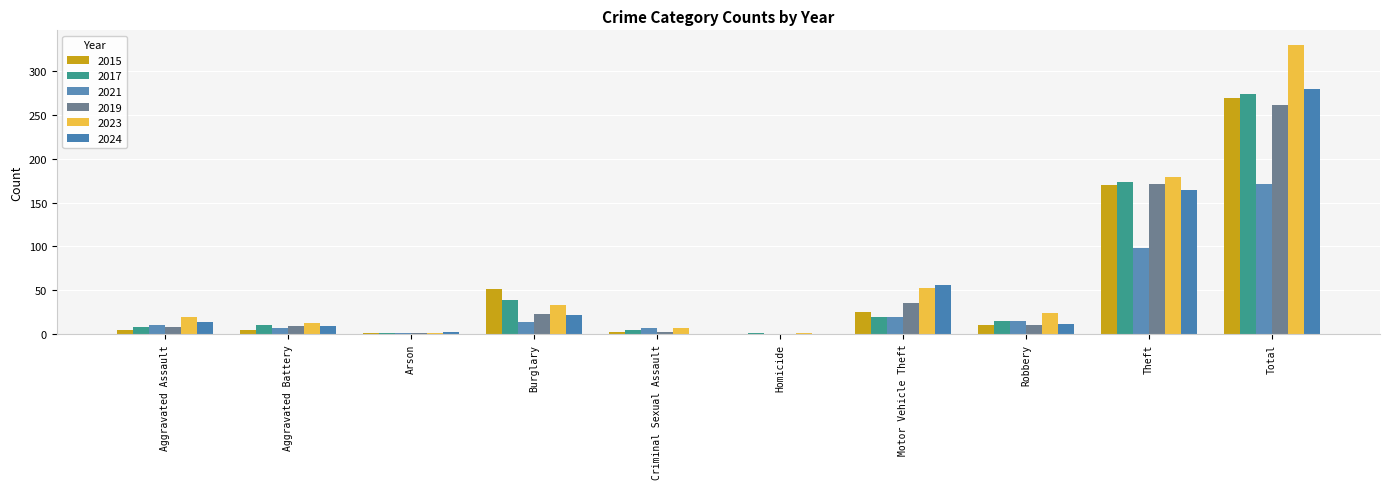

What is the label of the 4th bar from the left?

Burglary